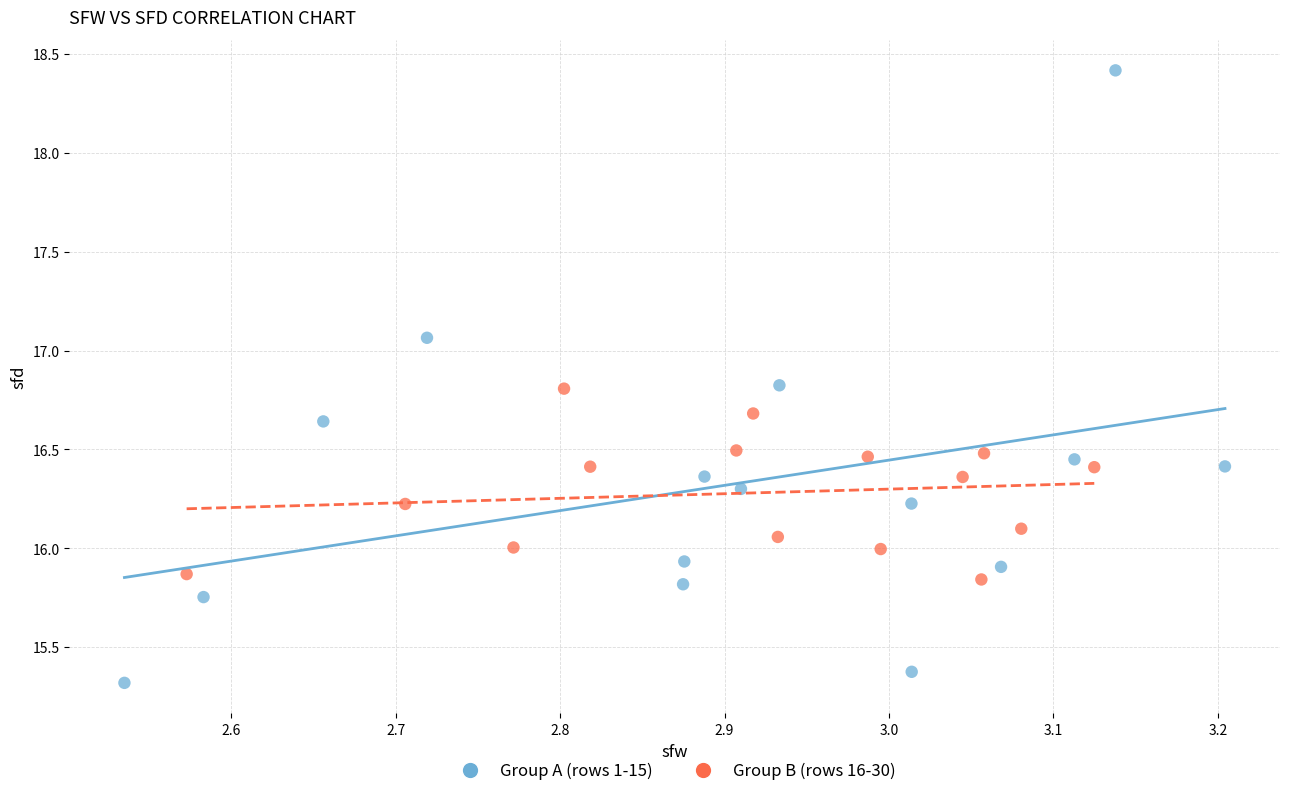

Which series reaches the maximum Y coordinate?

Group A (rows 1-15)